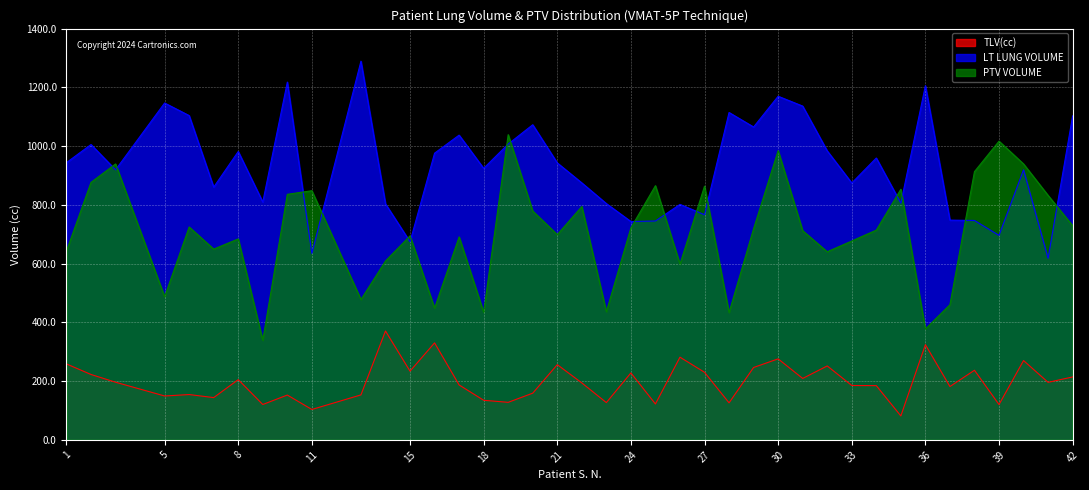

How many lines are shown in the chart?

3